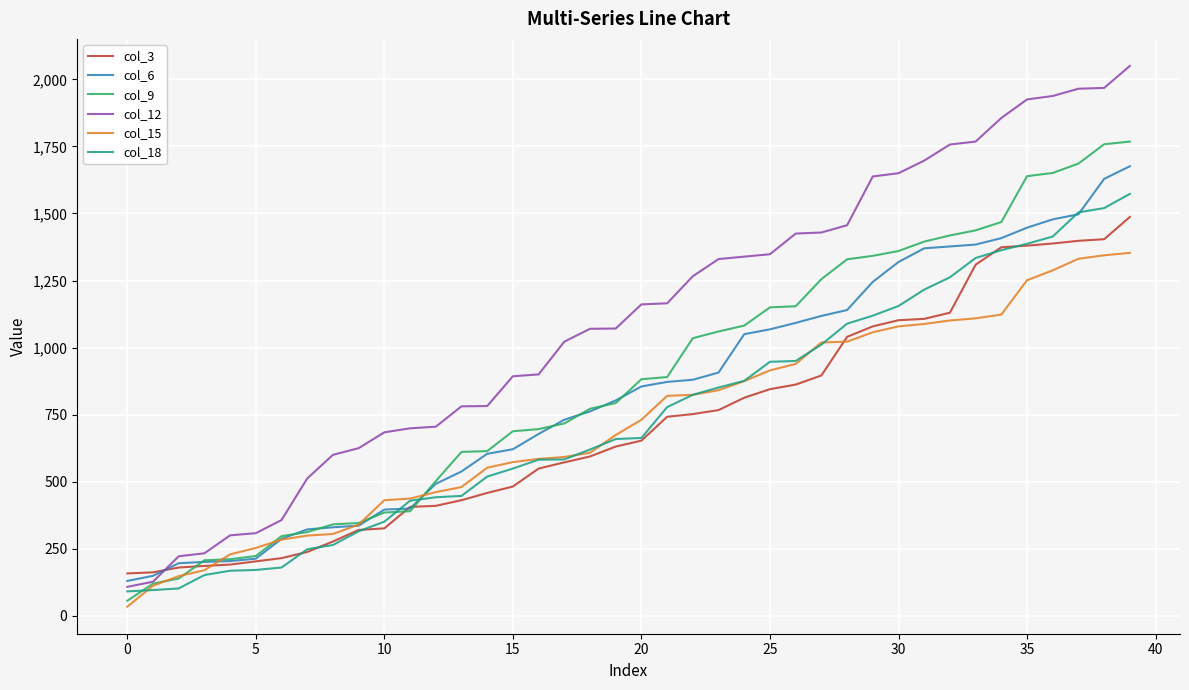

Which series has the widest spread of values?

col_12